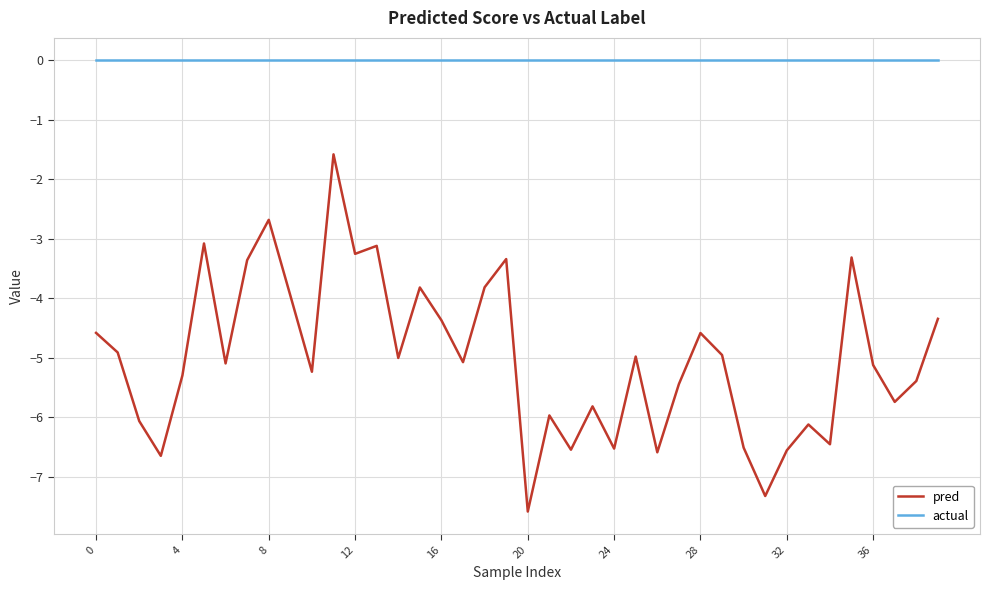

Which series has the widest spread of values?

pred